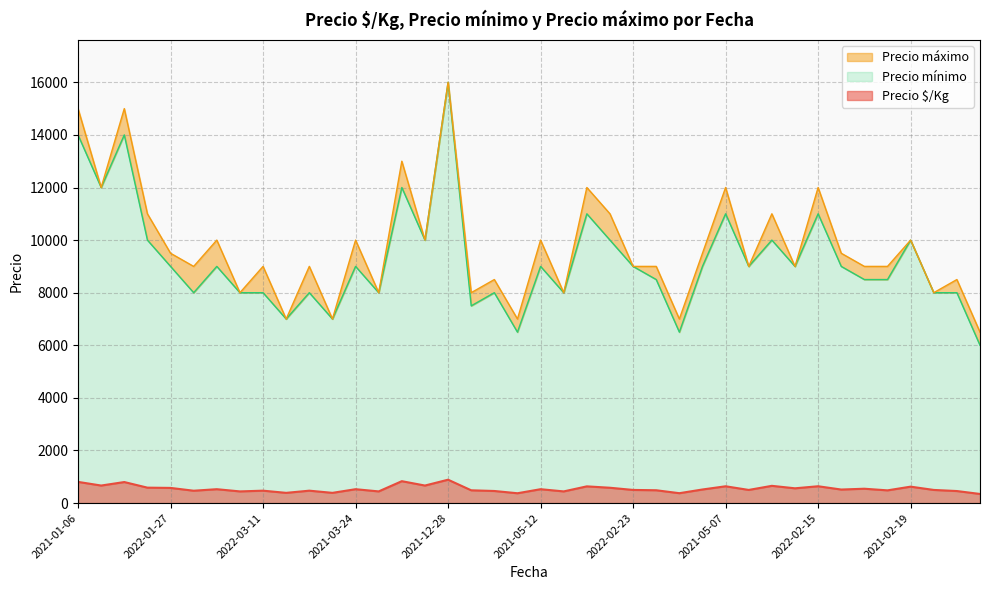

Where does the Precio mínimo series first go above 9000?

2021-01-06